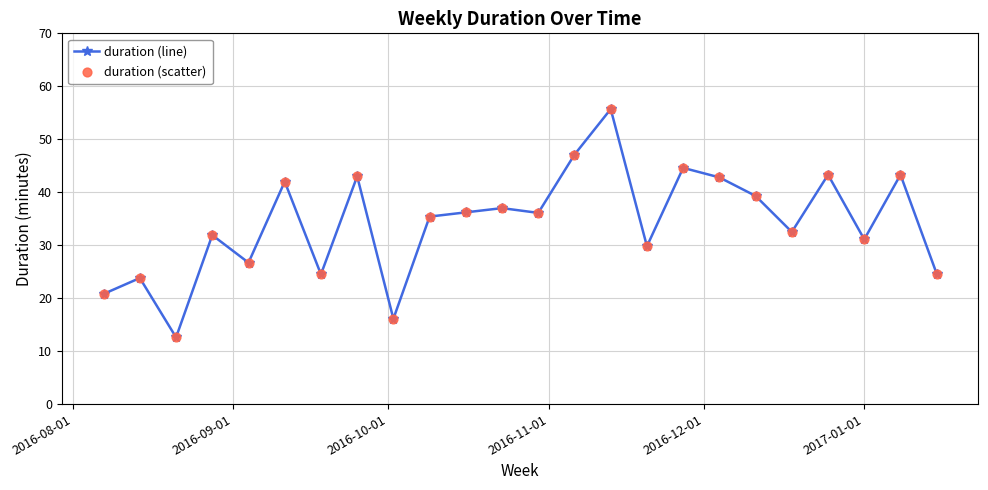

What is the value of the 10th point from the left?

35.4